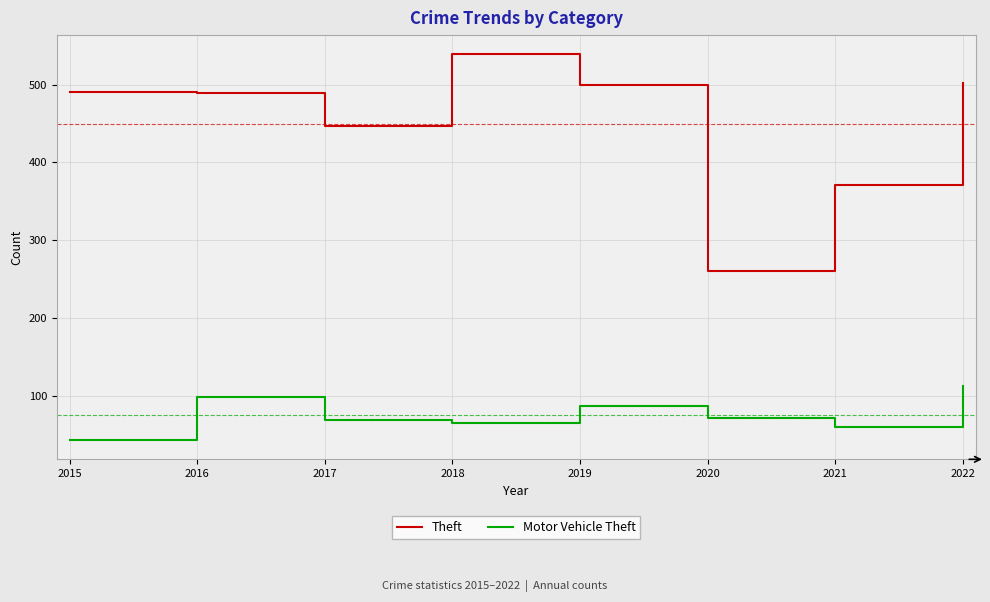

What is the minimum value shown in the chart?

43